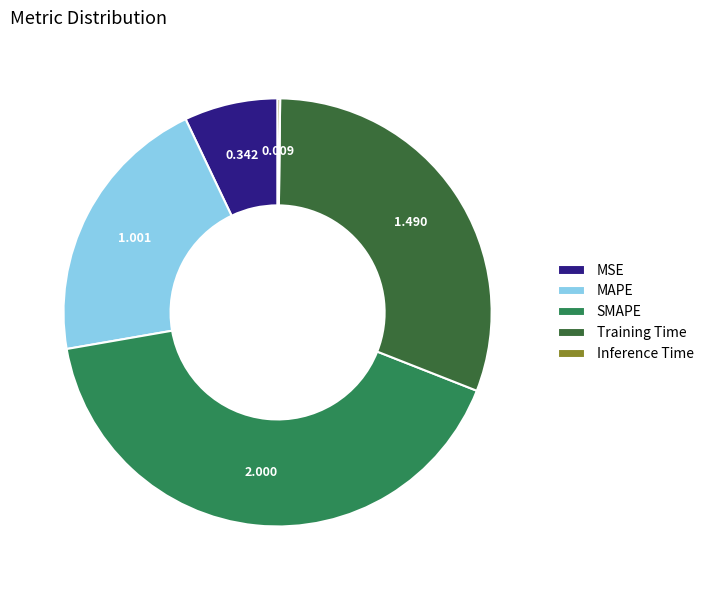

What is the largest slice in the pie chart?

SMAPE